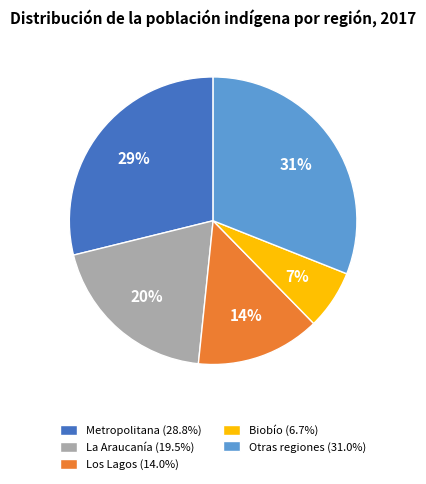

To the nearest percent, what portion does Metropolitana (28.8%) represent?

29%